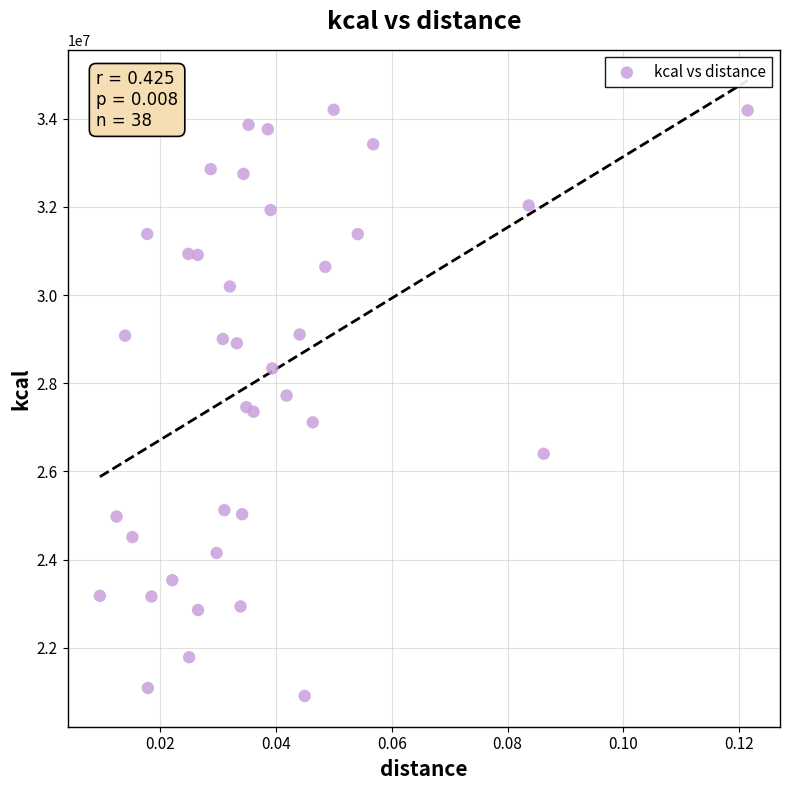

What is the range of Y values (max minus min)?

13293045.8